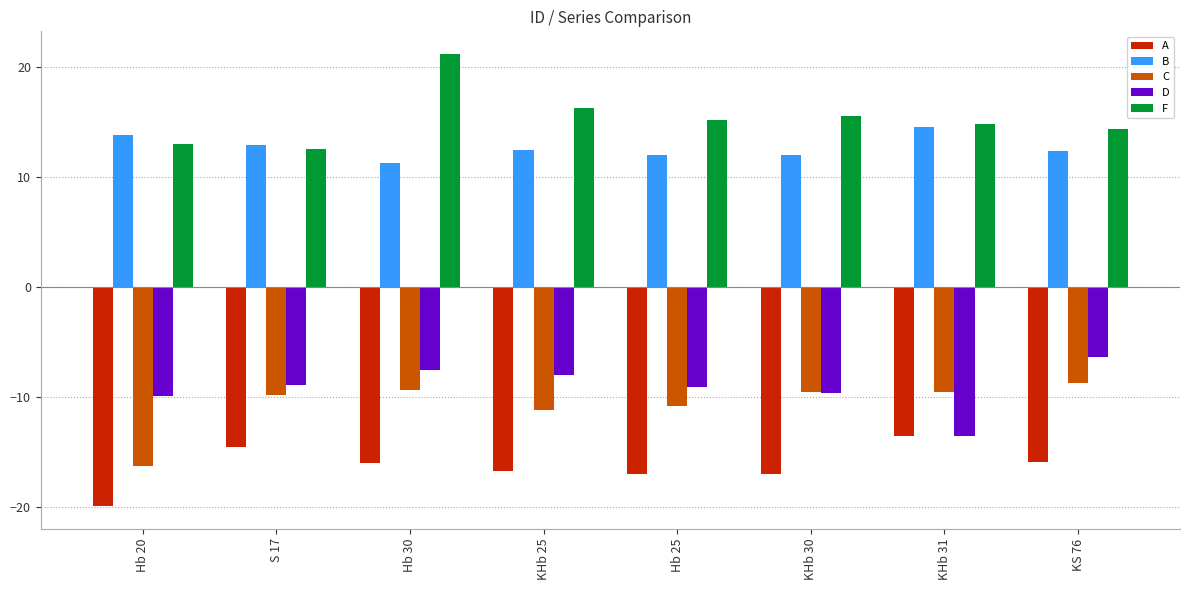

What is the difference between the highest and lowest values at KHb 31?

28.3